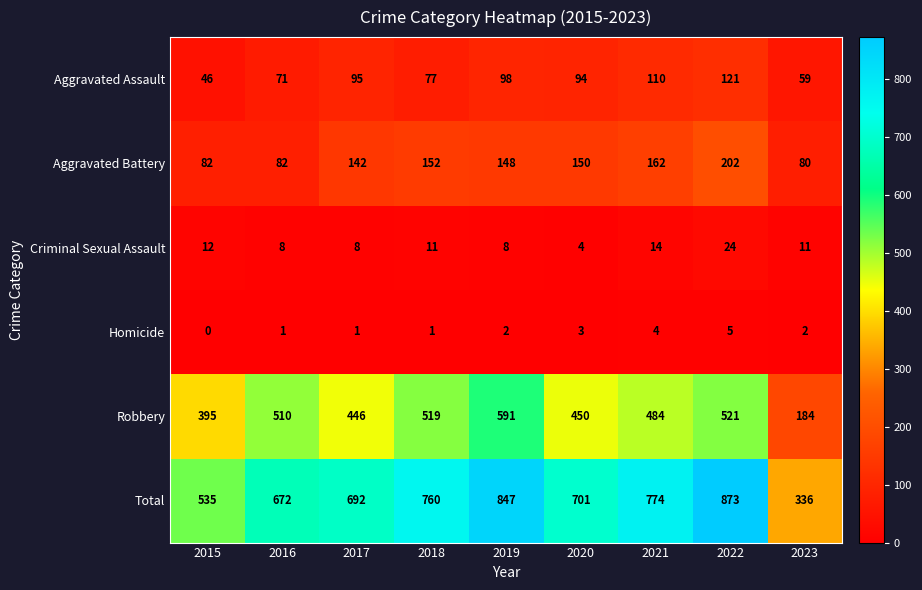

Which series changed the most between 2015 and 2019?

Total